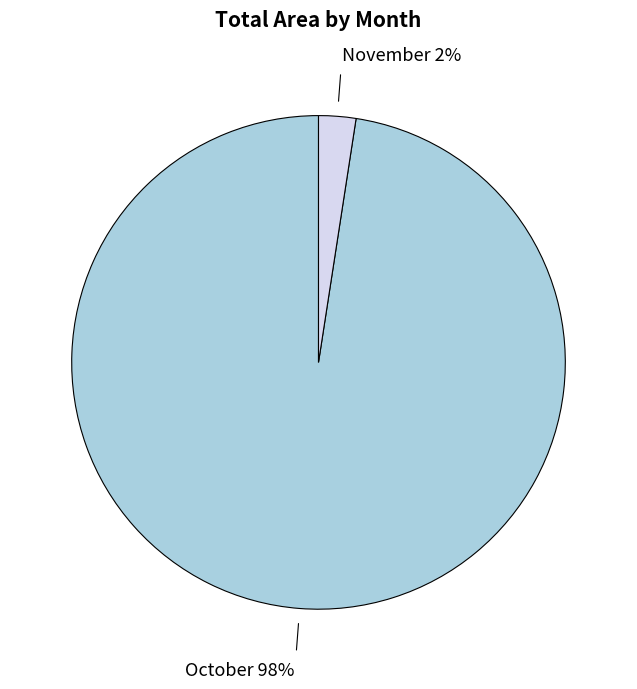

To the nearest percent, what portion does October represent?

98%